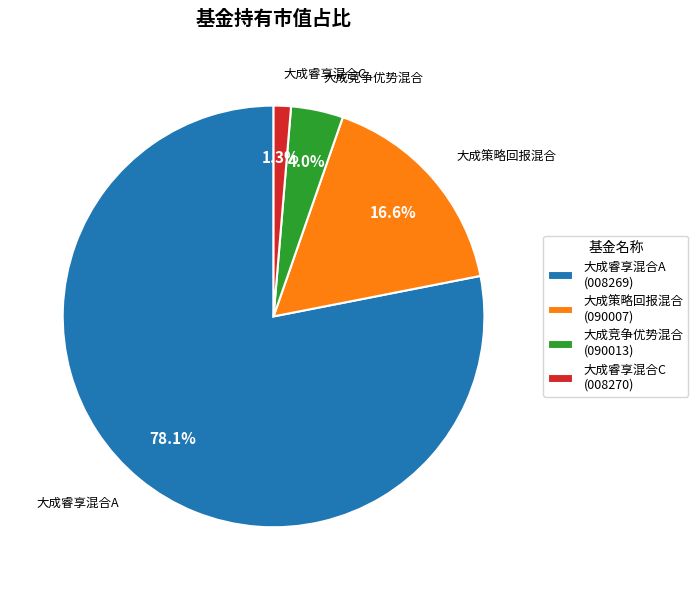

Which slice represents more than half of the pie?

大成睿享混合A